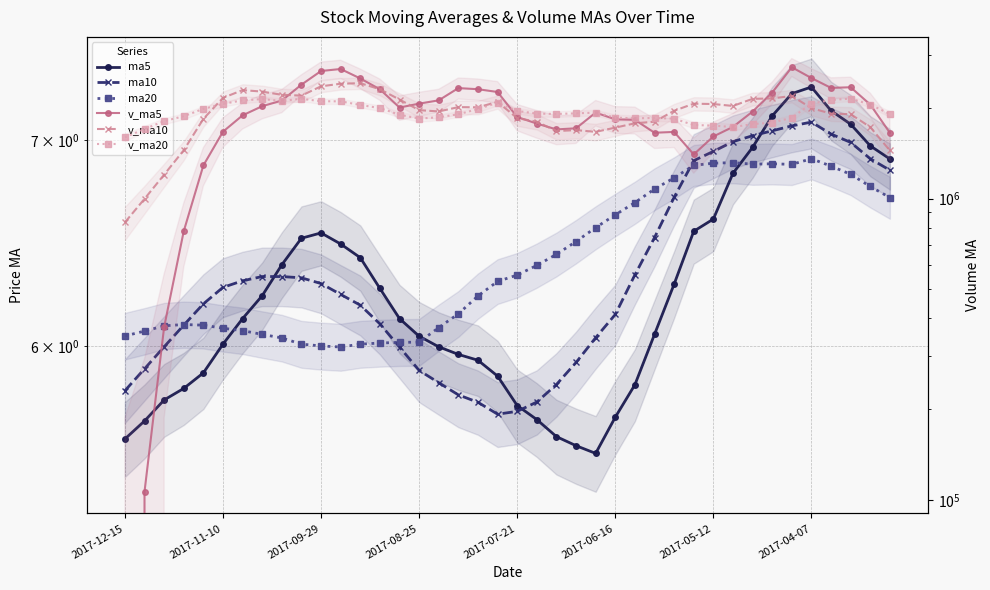

Is the value of ma20 at 2017-05-12 greater than the value of v_ma20 at 13?

No